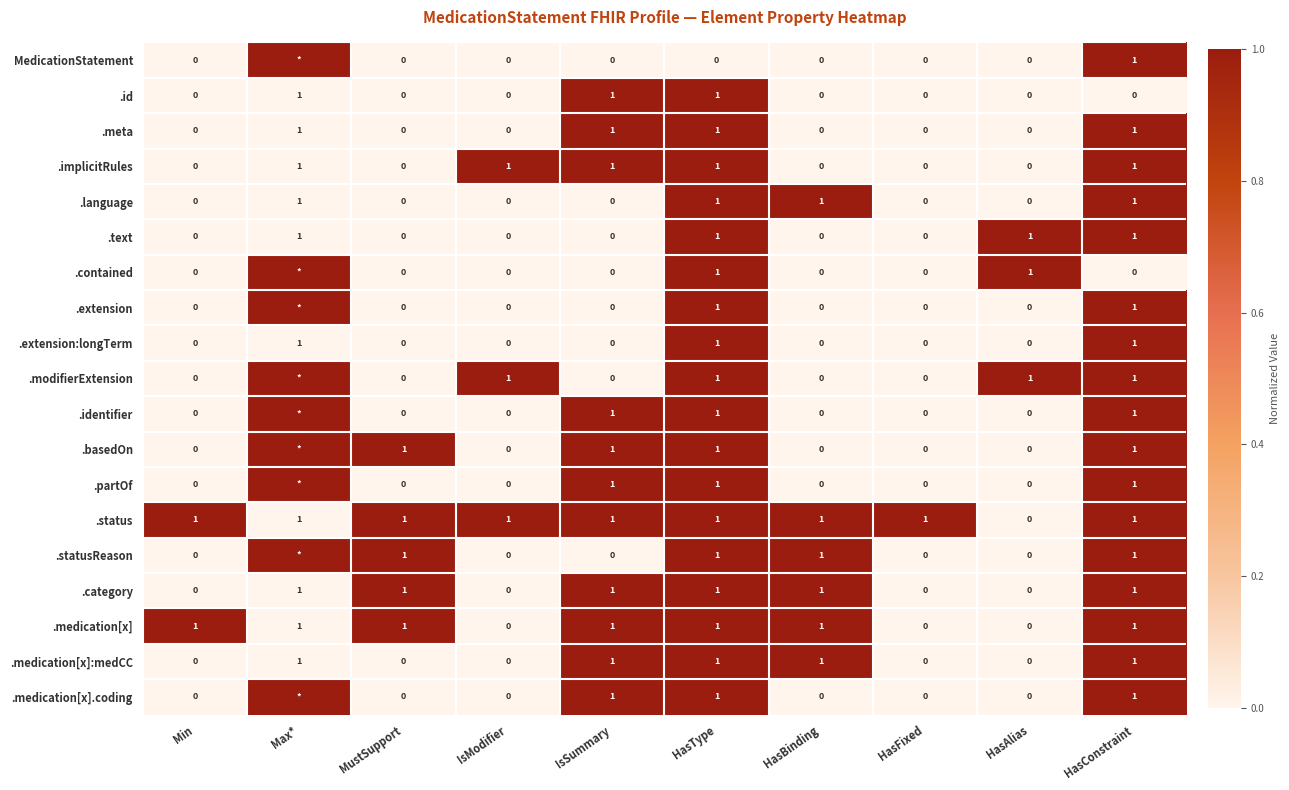

True or false: .meta has a value of 1 at Max*.

True